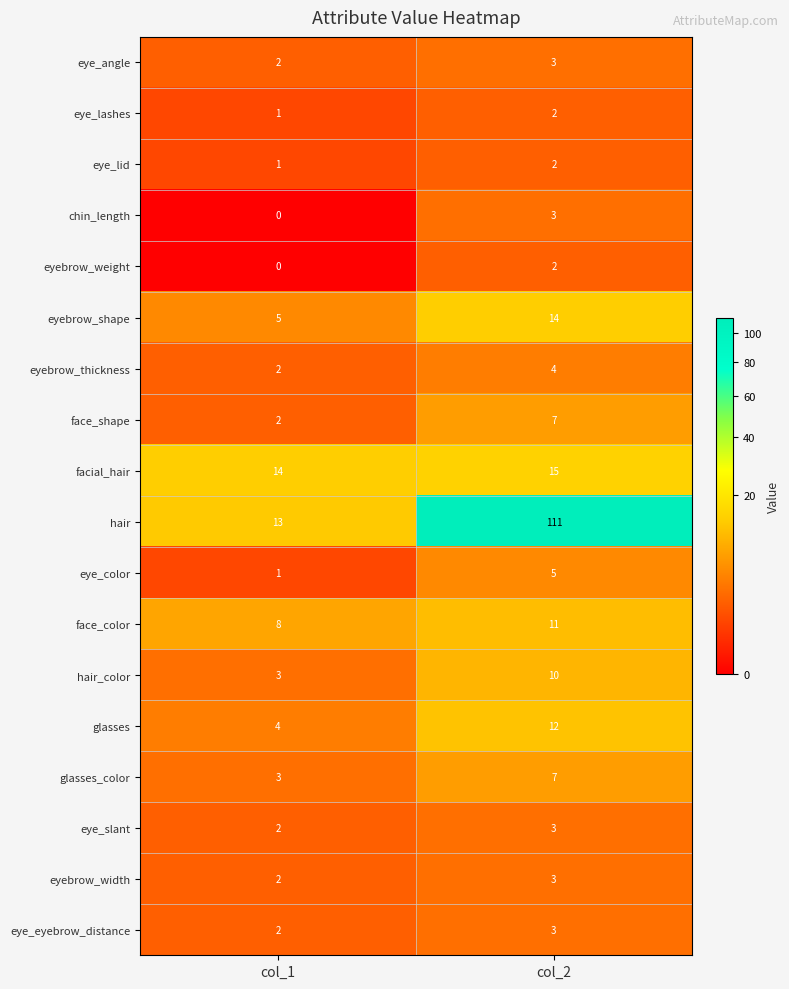

At which category is the sum across all series the highest?

col_2